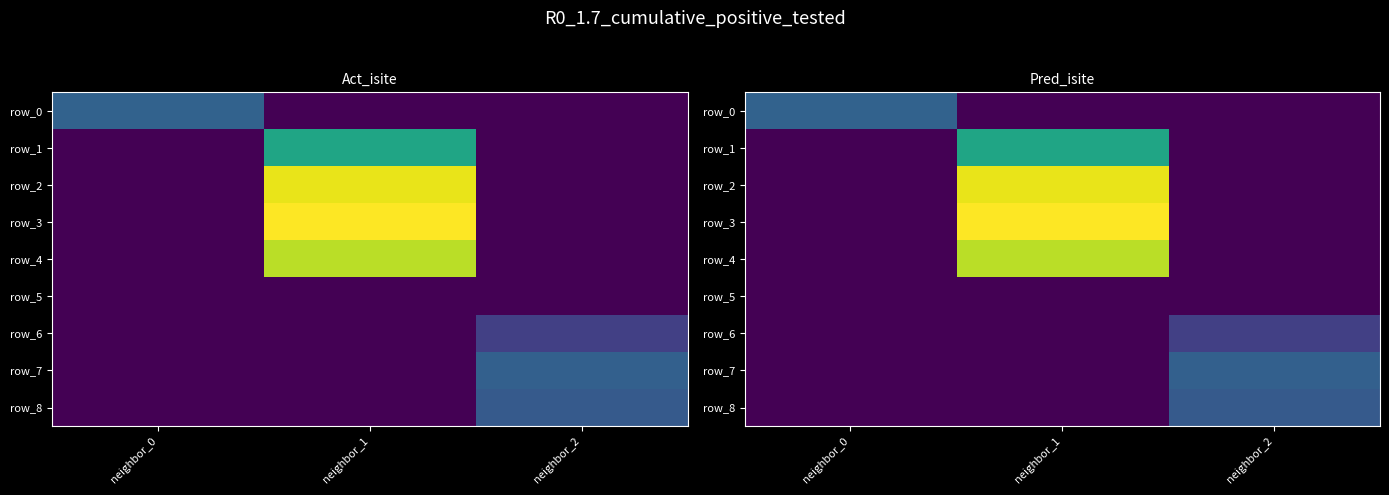

How many data points in row_7 are above 0?

1